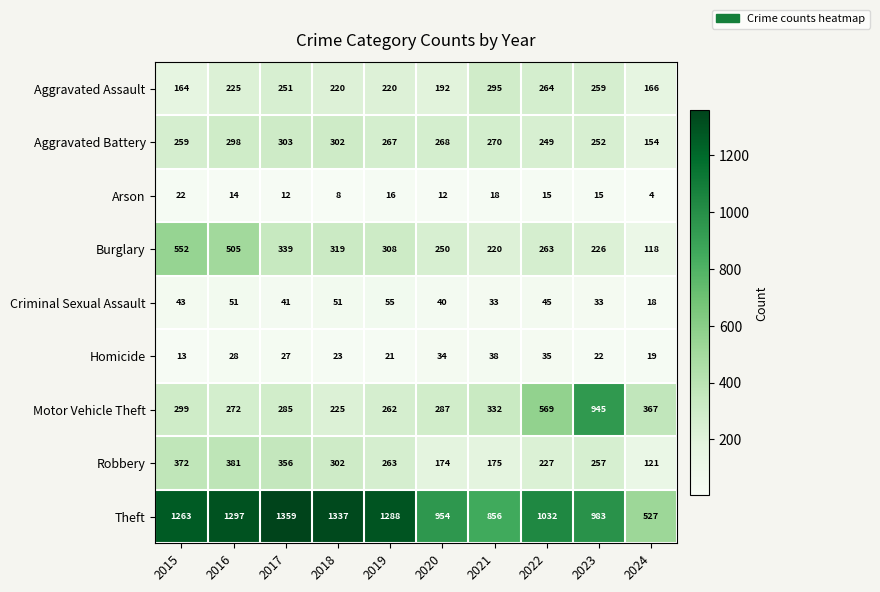

What is the approximate value of Motor Vehicle Theft at 2023?

945